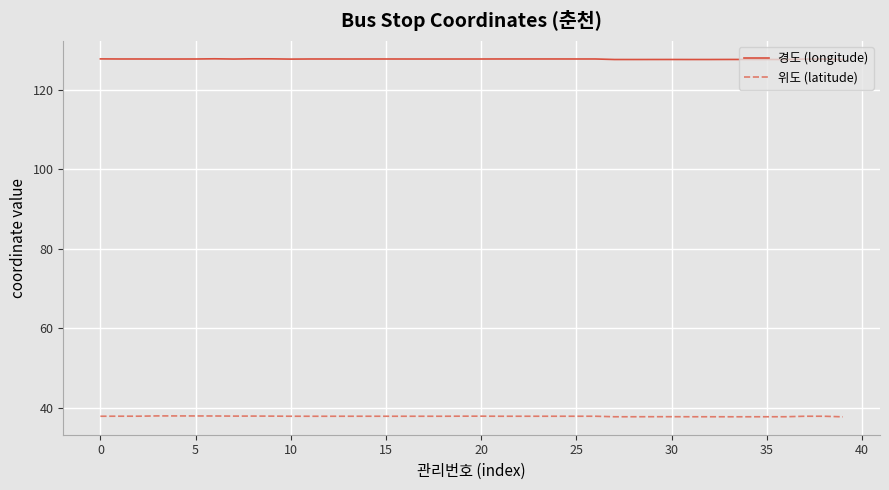

True or false: 위도 (latitude) and 경도 (longitude) cross at least once.

False